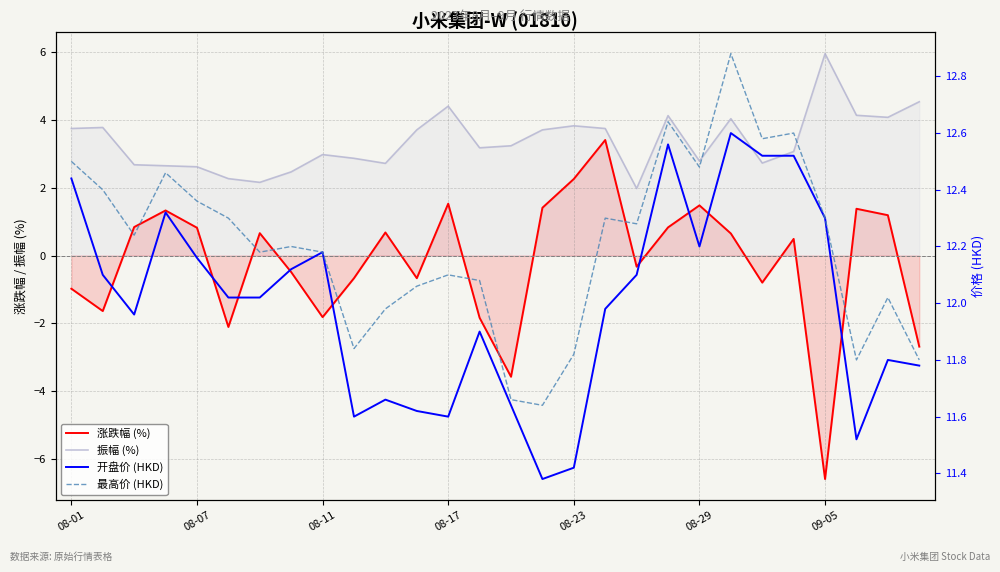

At which category is the sum across all series the highest?

17